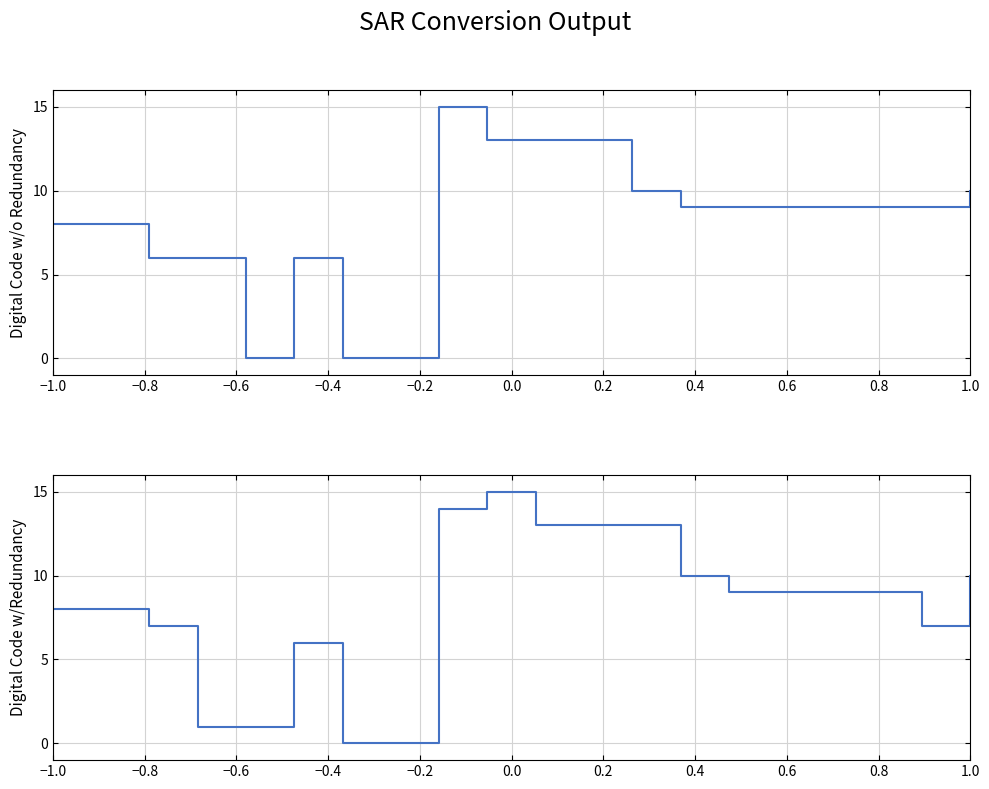

Which series has the widest spread of values?

Digital Code w/o Redundancy